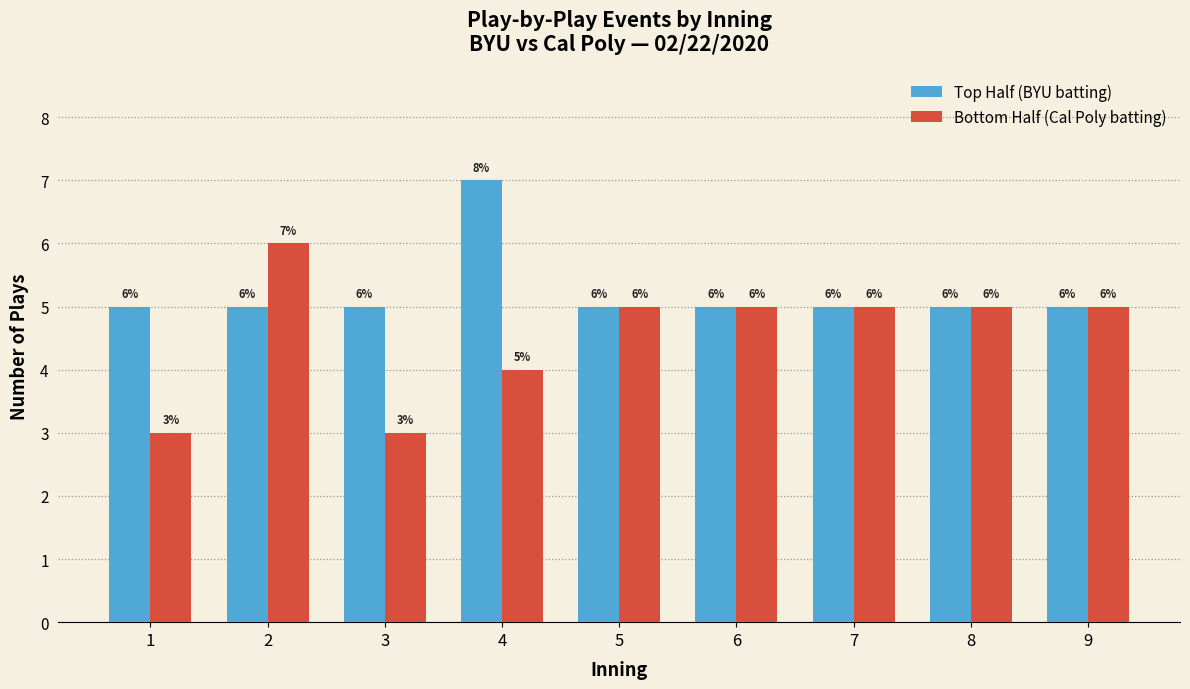

Reading left to right, list all the values displayed in this chart.

Top Half (BYU batting): 1=5	2=5	3=5	4=7	5=5	6=5	7=5	8=5	9=5
Bottom Half (Cal Poly batting): 1=3	2=6	3=3	4=4	5=5	6=5	7=5	8=5	9=5